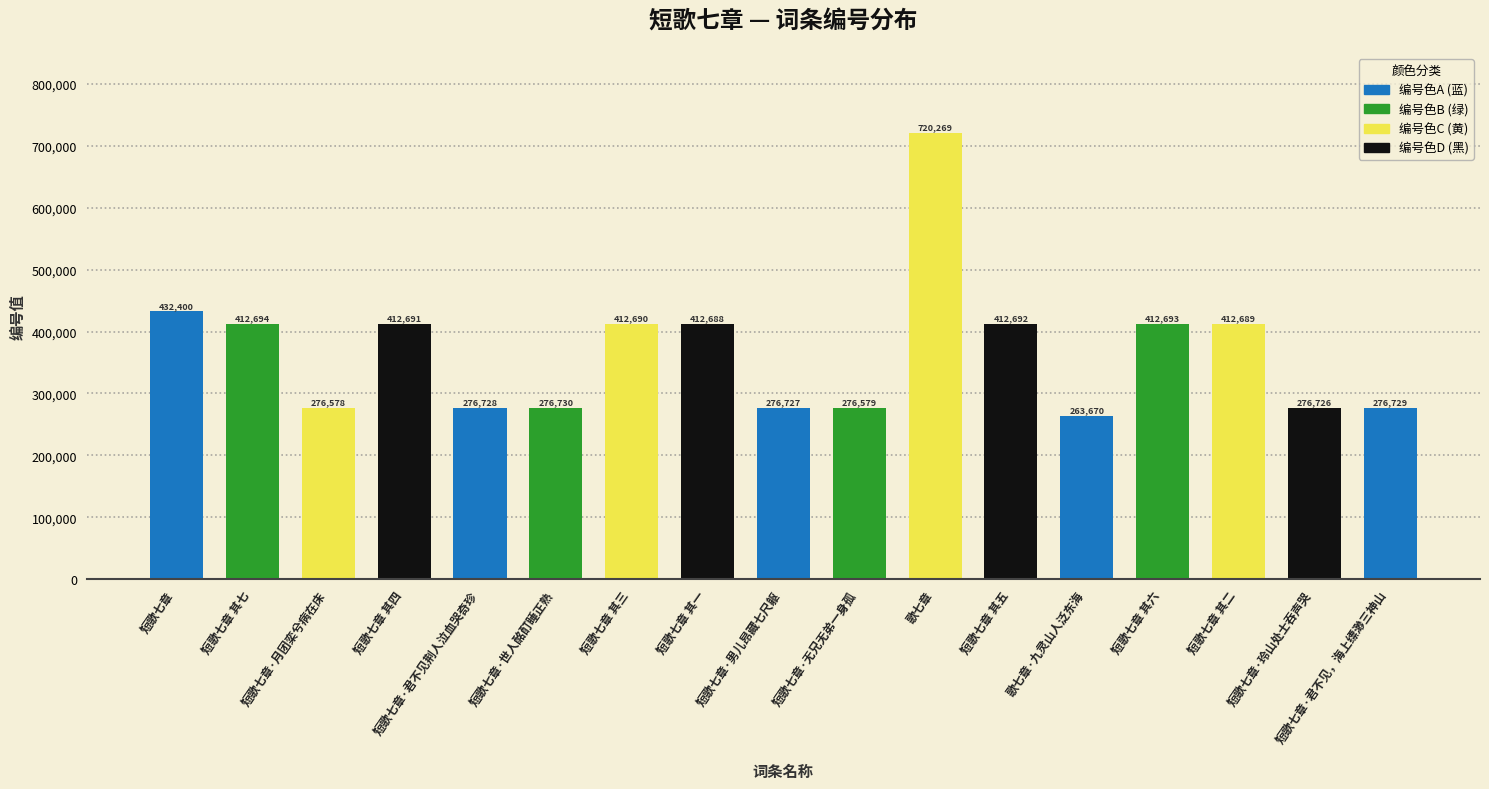

Read the value at 短歌七章 其一.

412688